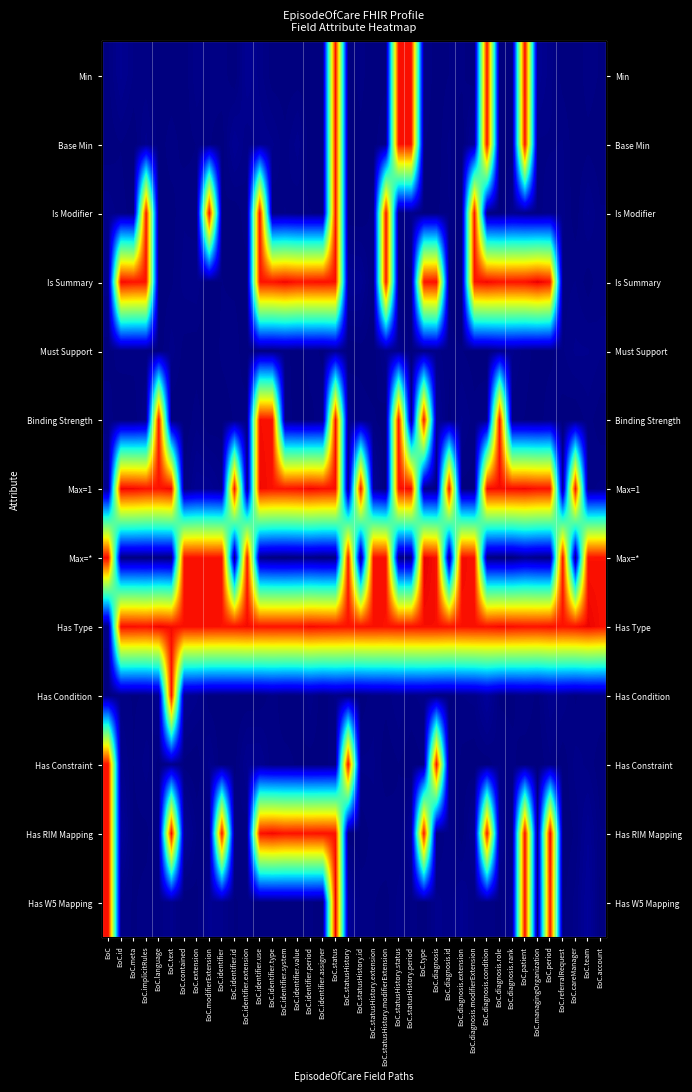

Which series has the widest spread of values?

Has RIM Mapping